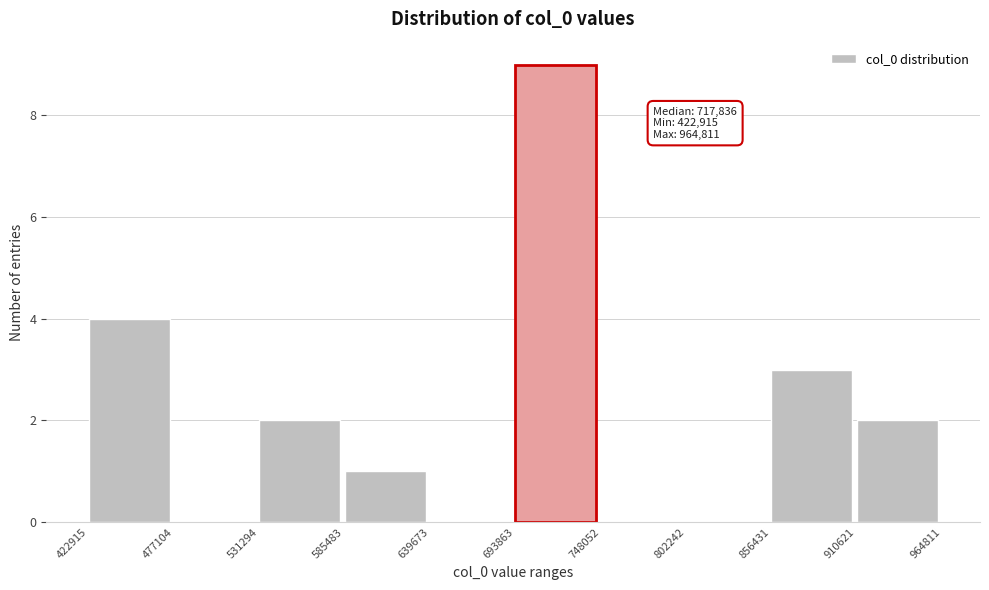

Which range on the x-axis has the tallest bar?

693863 to 748052